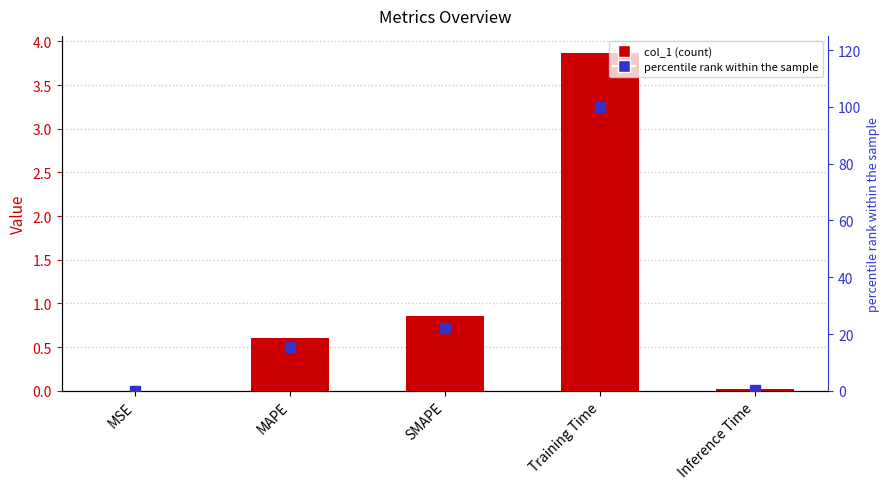

At how many categories does at least one series exceed 43?

1